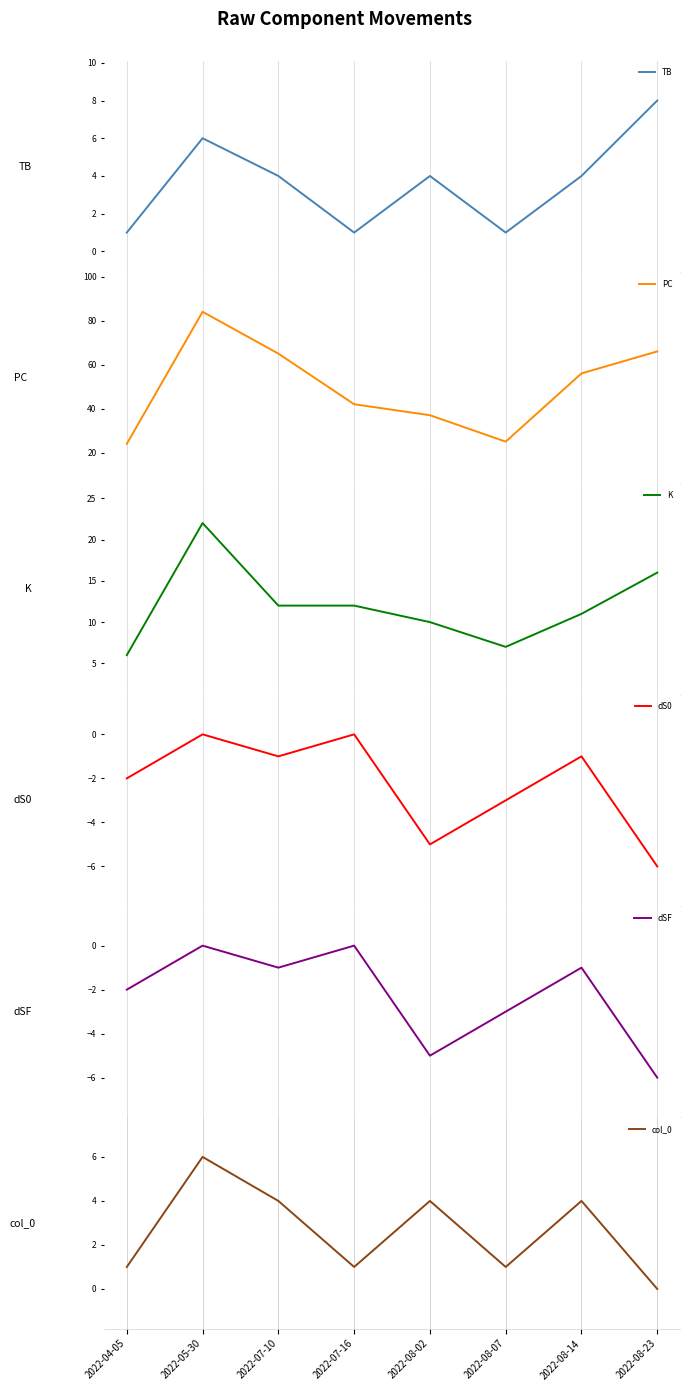

At which label does dS0 reach its minimum?

2022-08-23